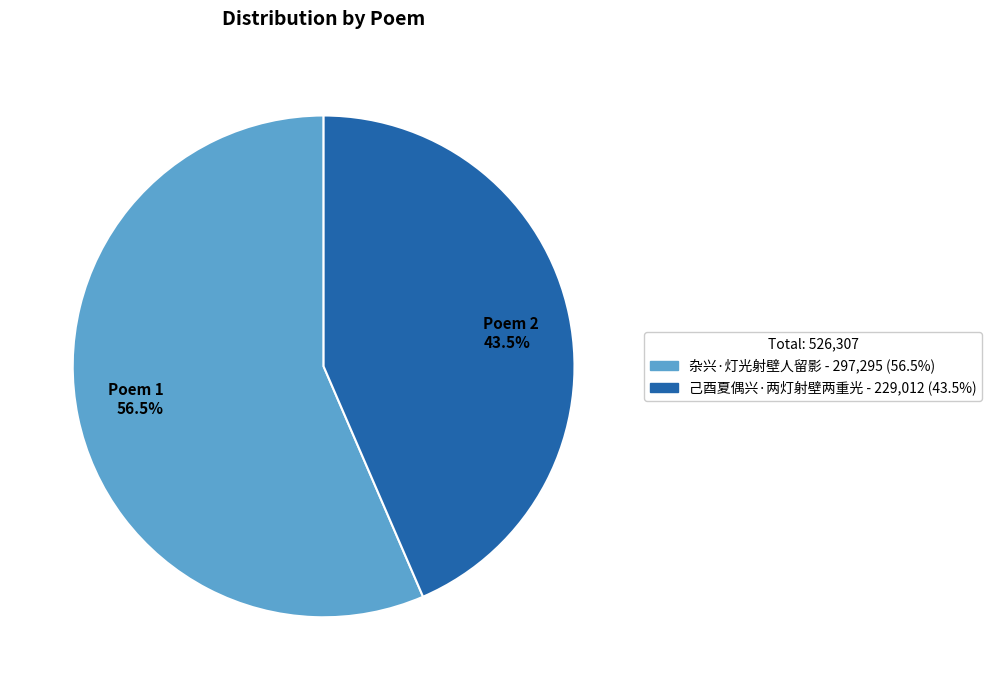

Combined, do Poem 2 43.5% and Poem 1 56.5% account for over 50%?

Yes